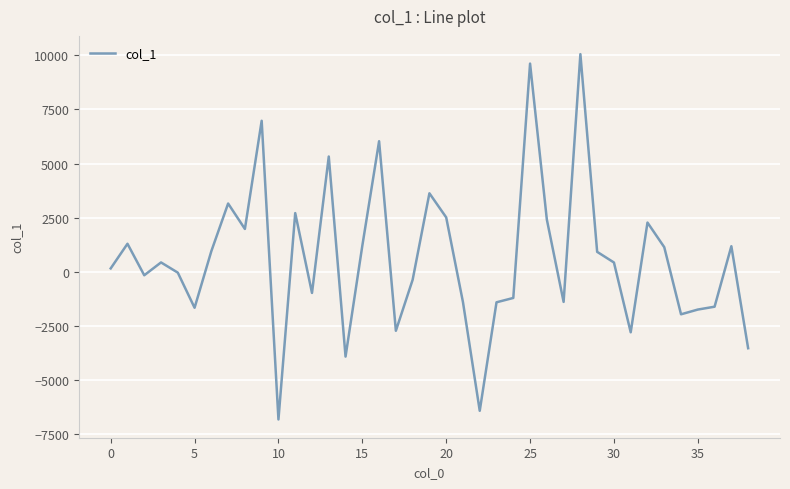

What is the greatest value displayed?

10058.6